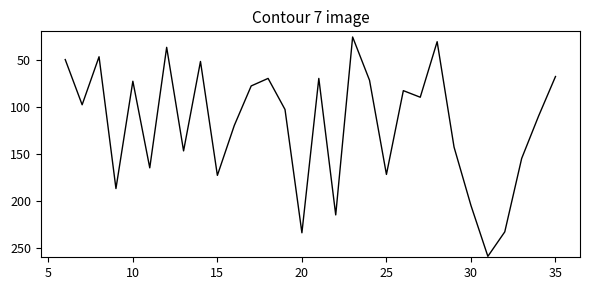

What is the difference between the maximum and minimum values?

233